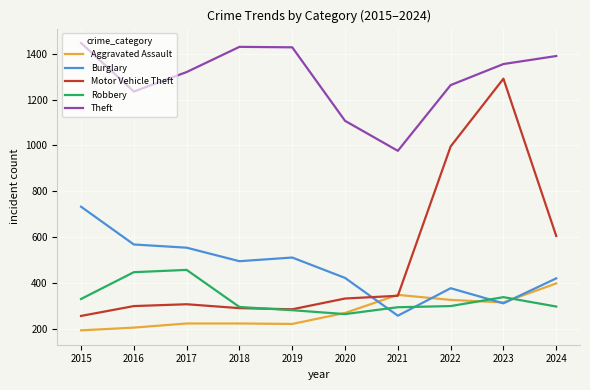

Rank the series by their maximum value, from highest to lowest.

Theft, Motor Vehicle Theft, Burglary, Robbery, Aggravated Assault